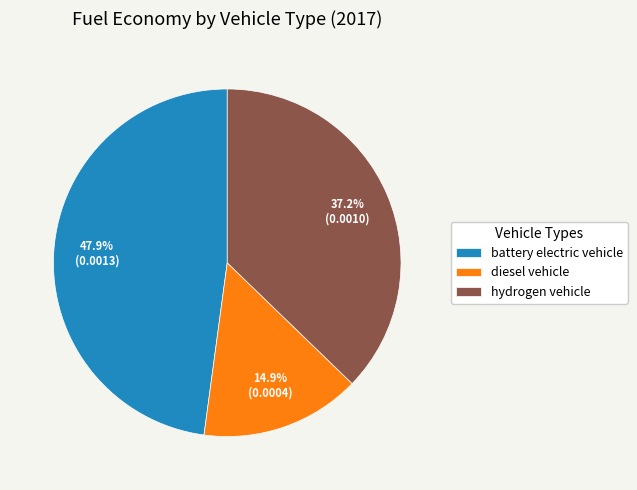

To the nearest percent, what portion does battery electric vehicle represent?

48%